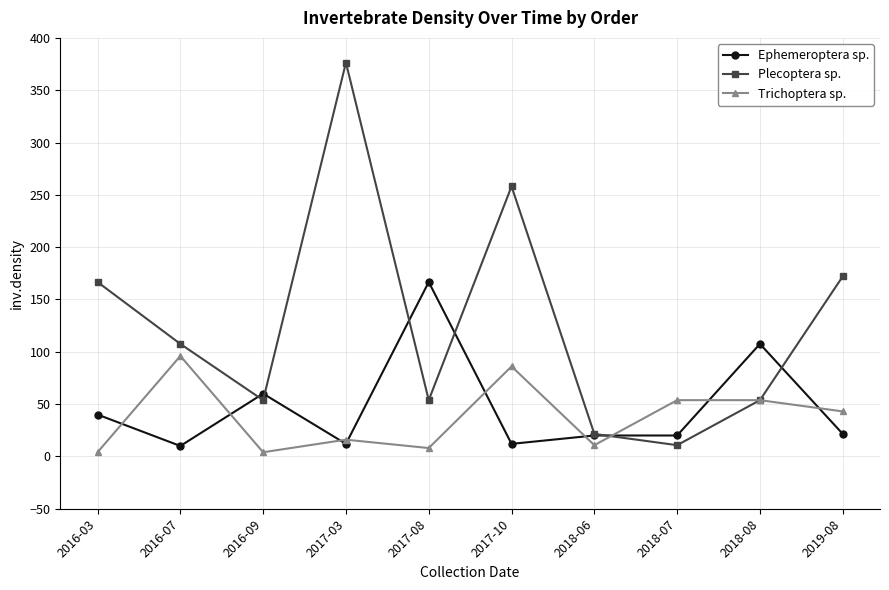

Does the chart display data point markers on the line(s)?

Yes